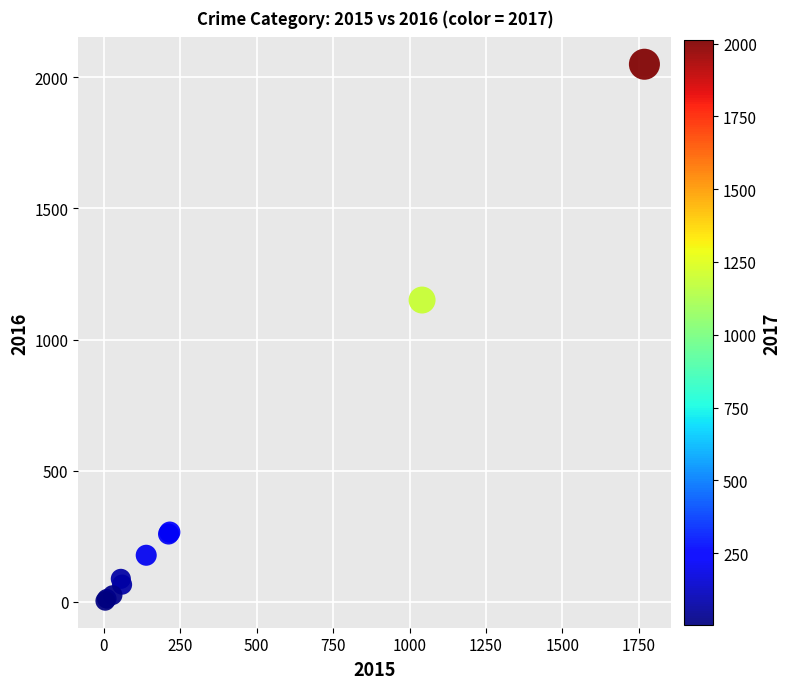

What Y value in the scatter plot is closest to 1027?

1151